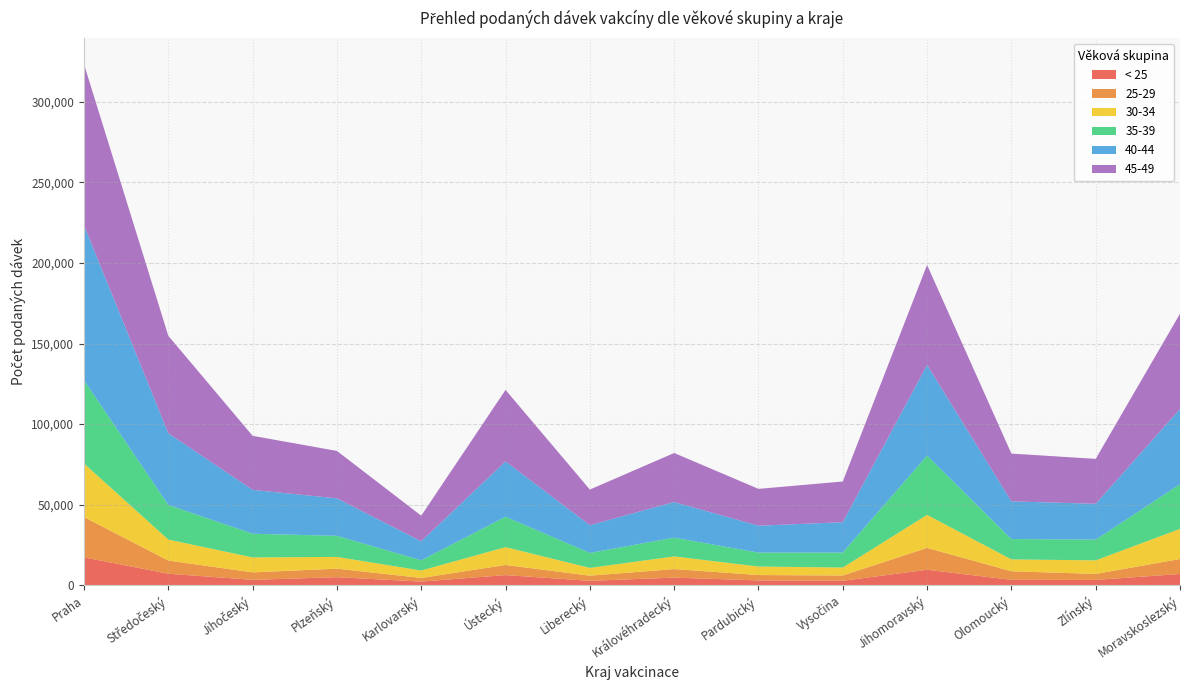

Reading left to right, list all the values displayed in this chart.

< 25: Praha=17331	Středočeský=7183	Jihočeský=3383	Plzeňský=5034	Karlovarský=2301	Ústecký=6341	Liberecký=2784	Královéhradecký=4761	Pardubický=3041	Vysočina=2808	Jihomoravský=9635	Olomoucký=3385	Zlínský=3329	Moravskoslezský=7024
25-29: Praha=24995	Středočeský=8179	Jihočeský=4638	Plzeňský=5280	Karlovarský=2259	Ústecký=6263	Liberecký=3180	Královéhradecký=5295	Pardubický=3313	Vysočina=3278	Jihomoravský=13566	Olomoucký=5325	Zlínský=3722	Moravskoslezský=9289
30-34: Praha=33252	Středočeský=13007	Jihočeský=9284	Plzeňský=7297	Karlovarský=4606	Ústecký=11066	Liberecký=4829	Královéhradecký=7860	Pardubický=5293	Vysočina=4934	Jihomoravský=20494	Olomoucký=7364	Zlínský=8419	Moravskoslezský=18699
35-39: Praha=51589	Středočeský=21507	Jihočeský=14689	Plzeňský=13076	Karlovarský=6367	Ústecký=18851	Liberecký=9309	Královéhradecký=11637	Pardubický=8660	Vysočina=9299	Jihomoravský=36782	Olomoucký=12632	Zlínský=12868	Moravskoslezský=27715
40-44: Praha=96213	Středočeský=44477	Jihočeský=27228	Plzeňský=23241	Karlovarský=11772	Ústecký=34347	Liberecký=17196	Královéhradecký=22124	Pardubický=16665	Vysočina=18837	Jihomoravský=56273	Olomoucký=23377	Zlínský=22222	Moravskoslezský=46640
45-49: Praha=99936	Středočeský=60444	Jihočeský=33520	Plzeňský=29436	Karlovarský=15886	Ústecký=44376	Liberecký=22102	Královéhradecký=30410	Pardubický=22859	Vysočina=25249	Jihomoravský=62041	Olomoucký=29650	Zlínský=27887	Moravskoslezský=59110